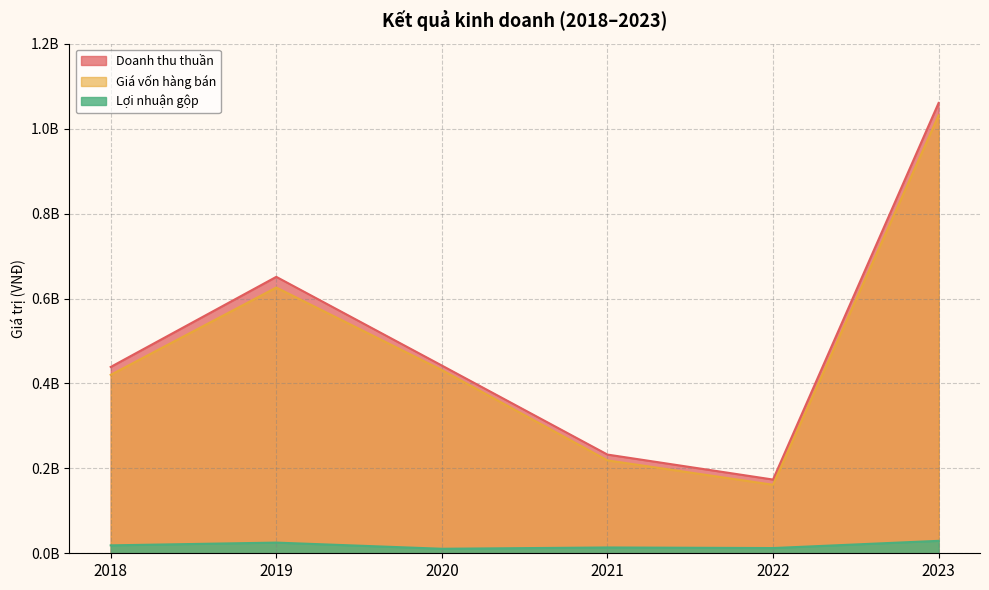

What is the difference between the Lợi nhuận gộp values at 2019 and 2018?

6490974